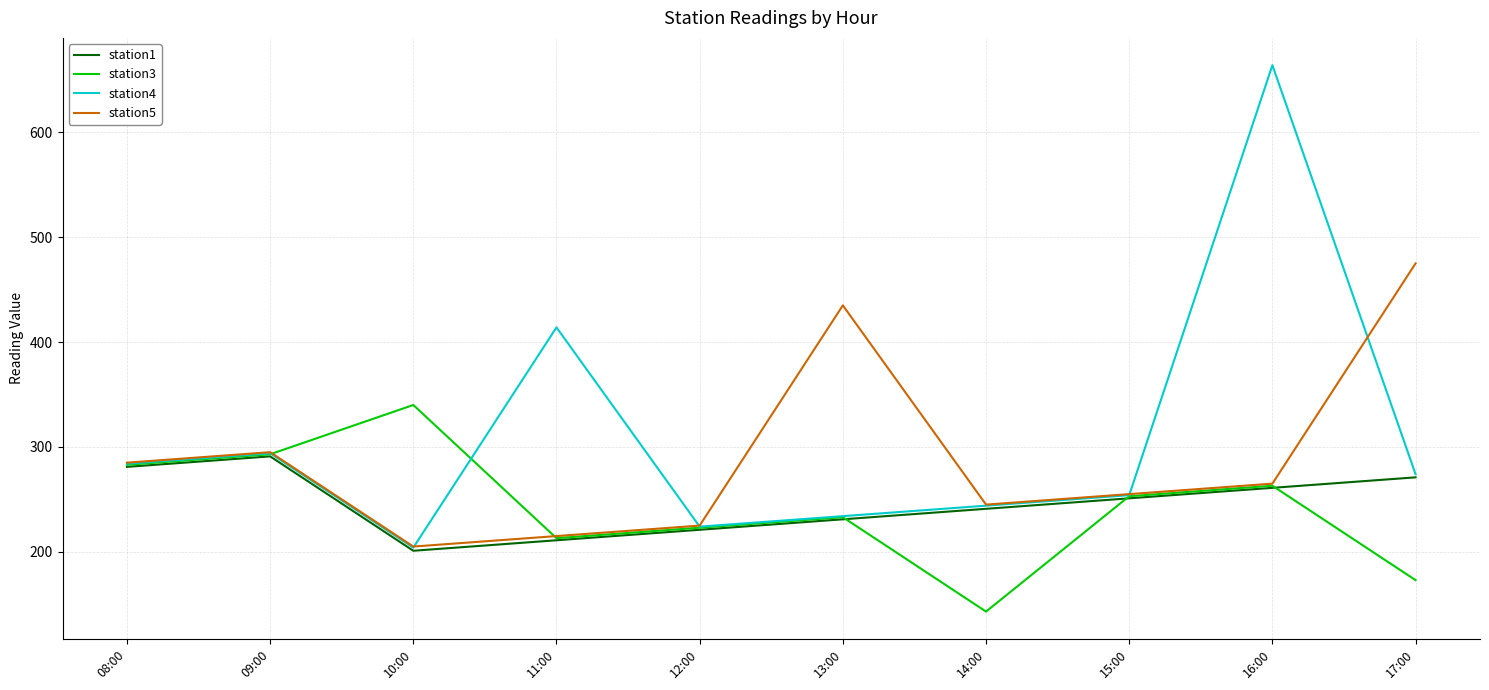

Where does the station3 series first go above 253?

08:00